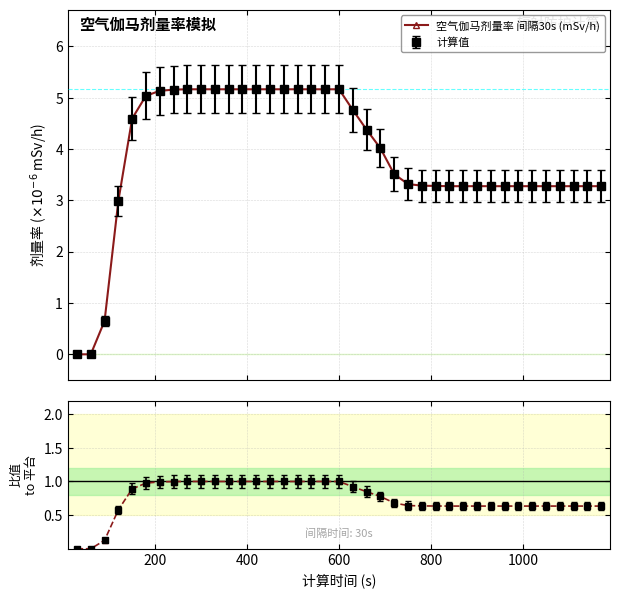

How many values in the 比值 to 平台值 series exceed 0?

37